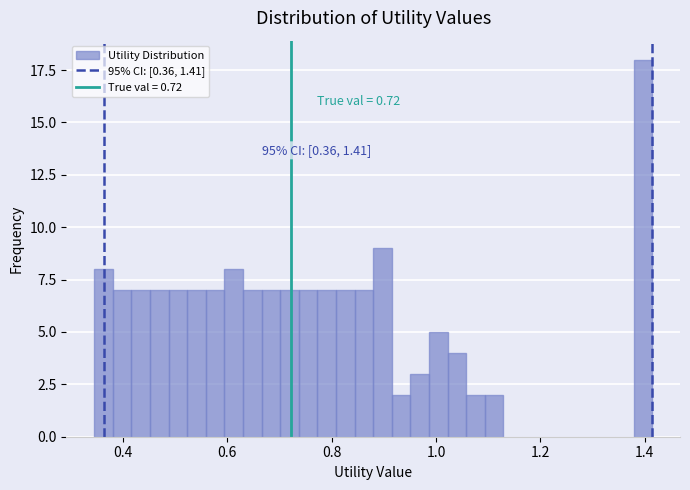

Read against the x-axis, roughly where is the centre of the tallest bar?

1.40